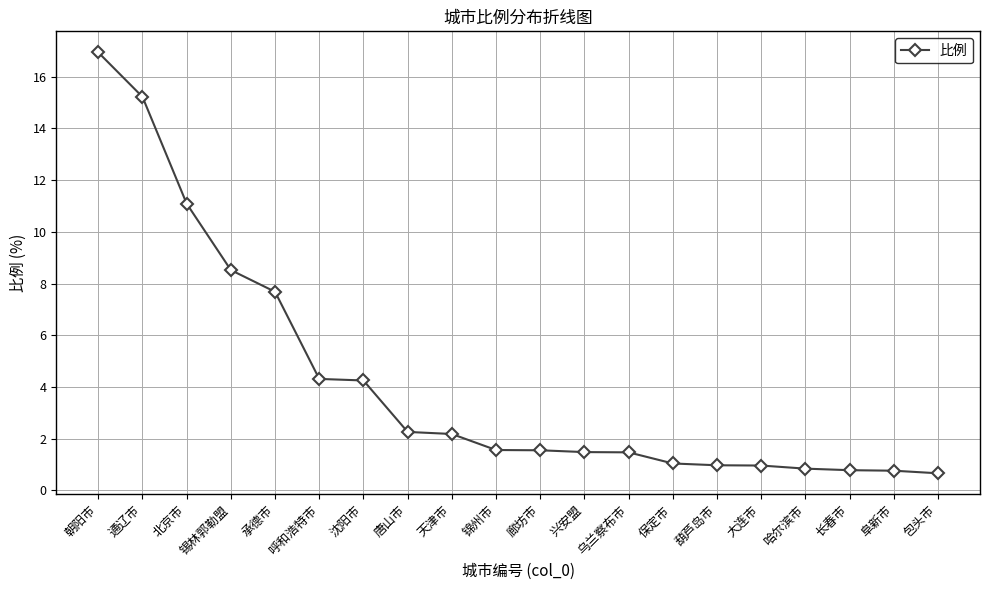

What is the label of the 13th point from the right?

唐山市